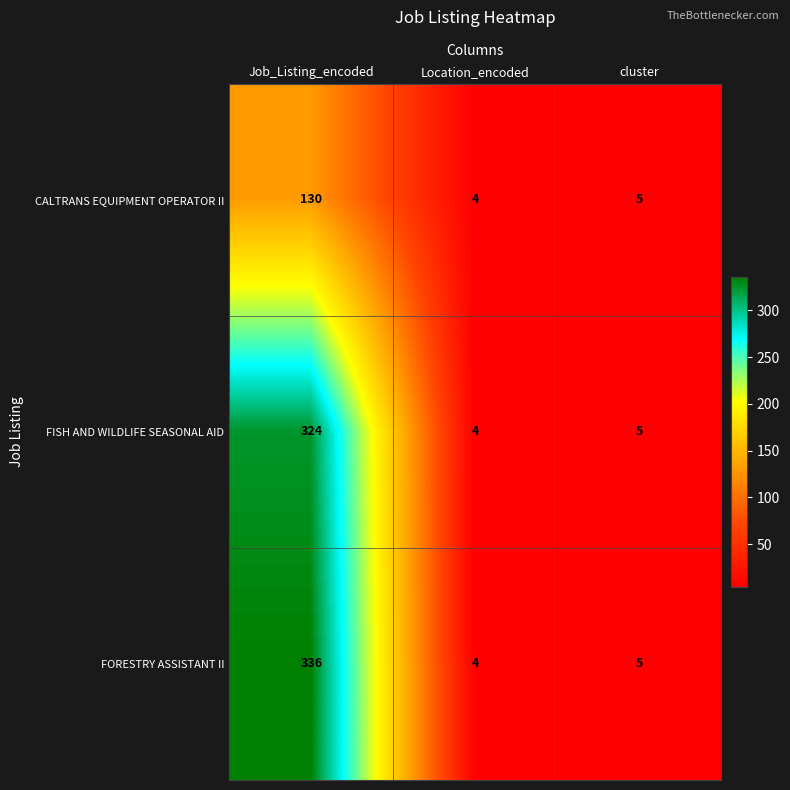

Is it true that FORESTRY ASSISTANT II equals 3 at cluster?

False